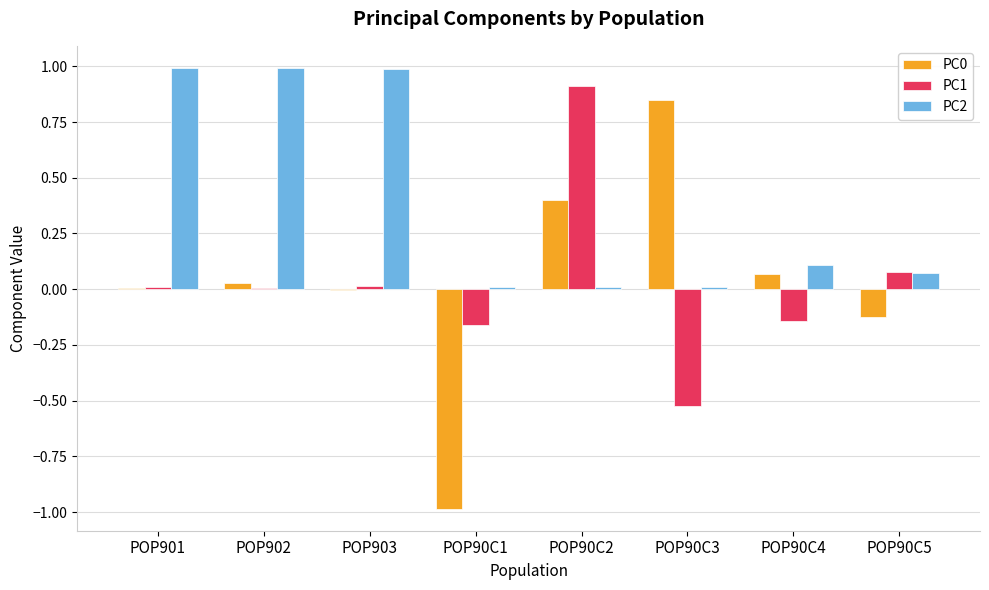

Is the value of PC0 at POP90C2 greater than the value of PC2 at POP901?

No